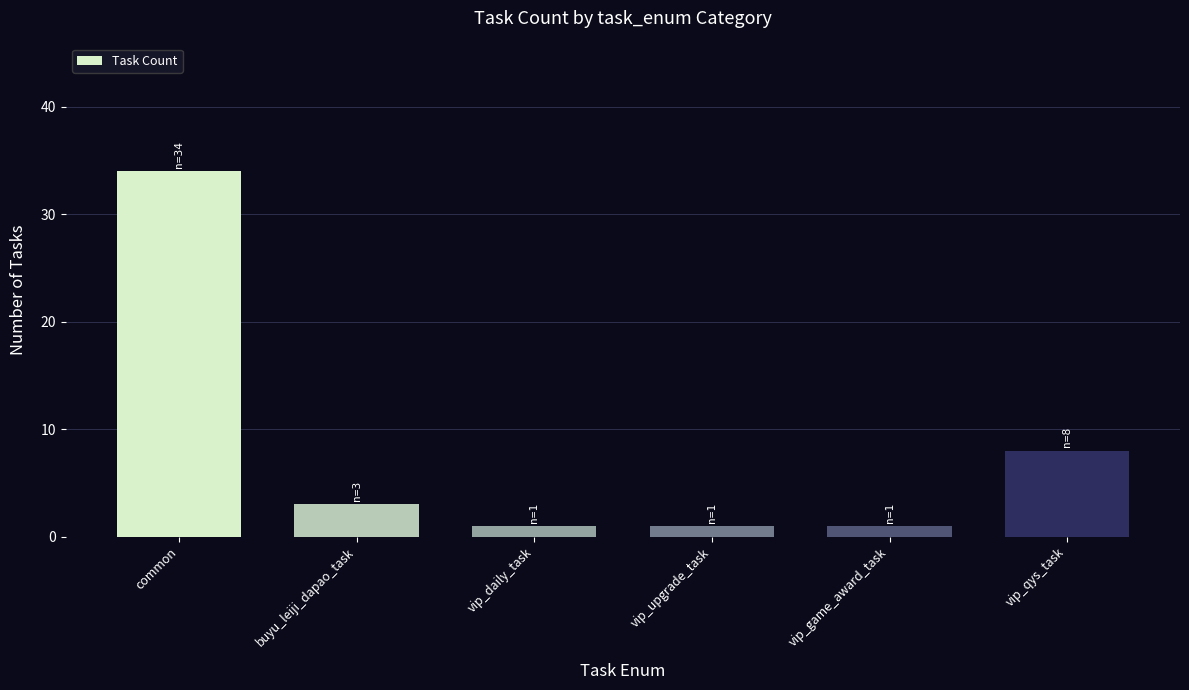

Does the chart contain any negative values?

No